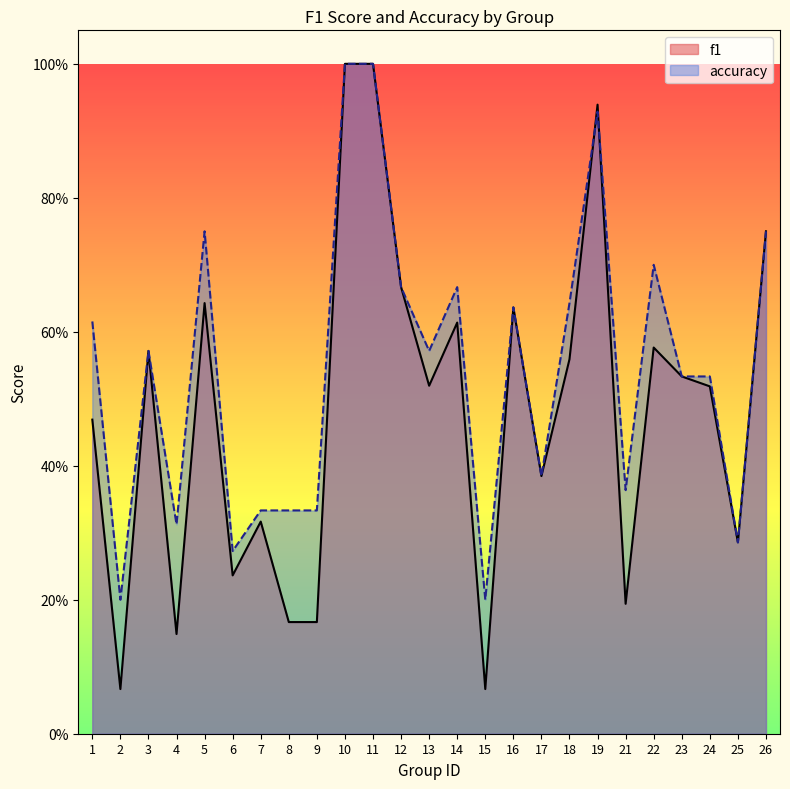

Reading right to left, what are all the values shown in this chart?

f1: 0.8	0.3	0.5	0.5	0.6	0.2	0.9	0.6	0.4	0.6	0.1	0.6	0.5	0.7	1.0	1.0	0.2	0.2	0.3	0.2	0.6	0.1	0.6	0.1	0.5
accuracy: 0.8	0.3	0.5	0.5	0.7	0.4	0.9	0.6	0.4	0.6	0.2	0.7	0.6	0.7	1.0	1.0	0.3	0.3	0.3	0.3	0.8	0.3	0.6	0.2	0.6